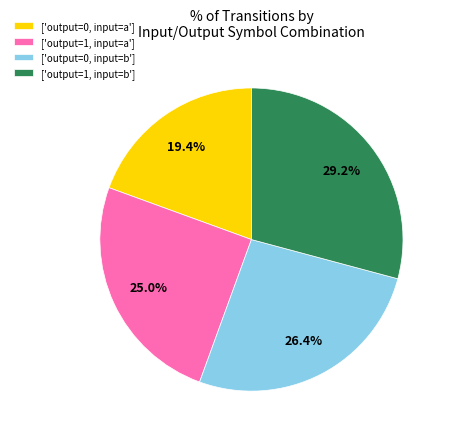

What is the largest slice in the pie chart?

['output=1, input=b']